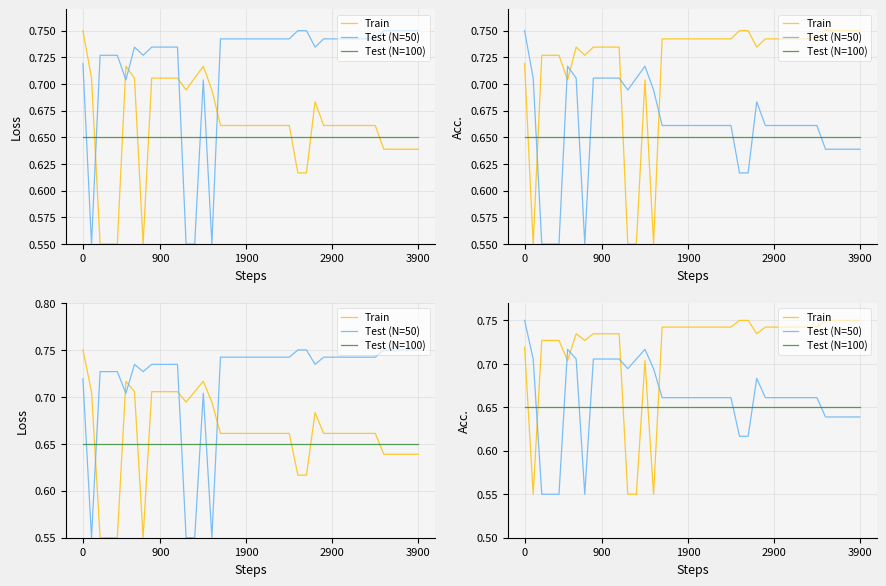

How many Train values are between 0 and 1?

40